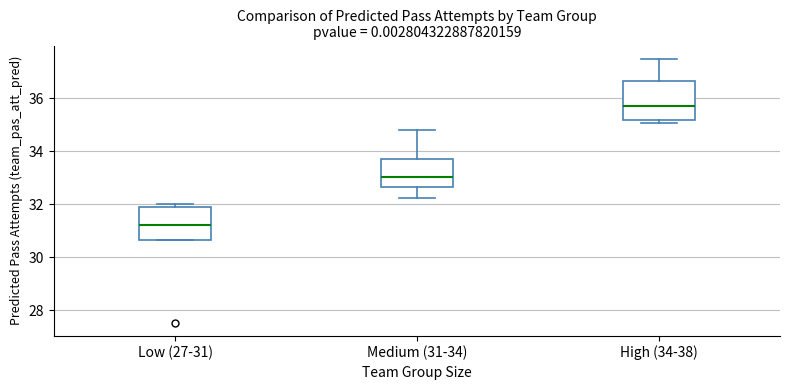

Reading left to right, read every box against the y-axis: the position of its median line, the range the box covers, and the ends of its whiskers. The values are not printed on the chart, so give them approximately, as read against the axis.

Low (27-31): median 31.2, box 30.6 to 31.8, whiskers 30.6 to 32.0
Medium (31-34): median 33.0, box 32.6 to 33.8, whiskers 32.2 to 34.8
High (34-38): median 35.6, box 35.2 to 36.6, whiskers 35.0 to 37.4